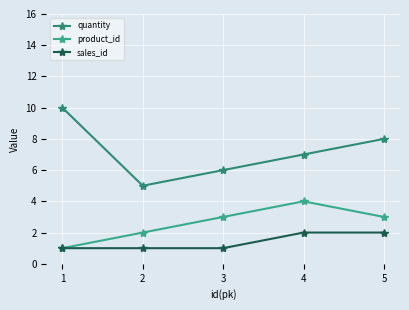

Count the sales_id values in the range 1 to 2.

5